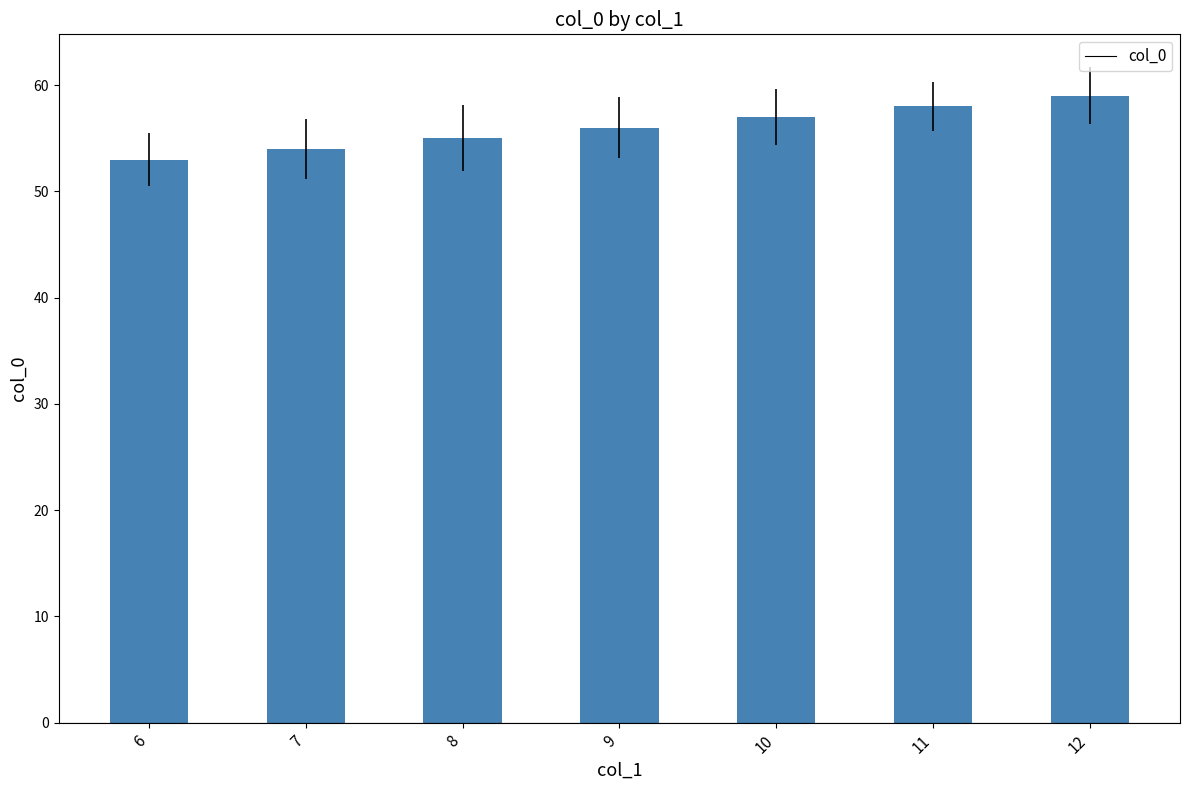

List the labels in order of value, largest first.

12, 11, 10, 9, 8, 7, 6